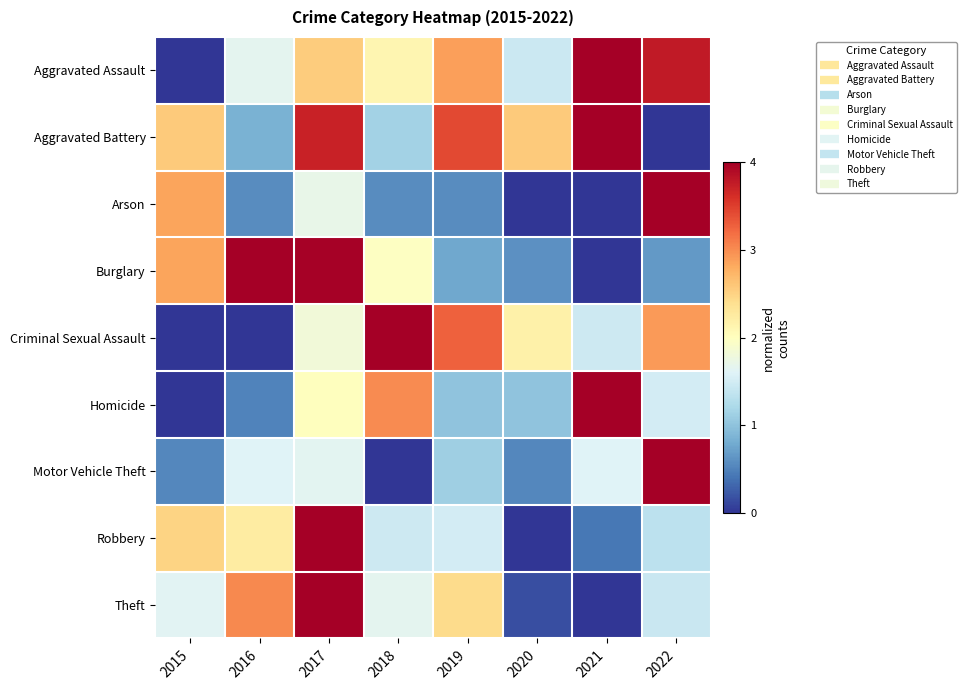

Which series has the largest range (max minus min)?

Aggravated Assault